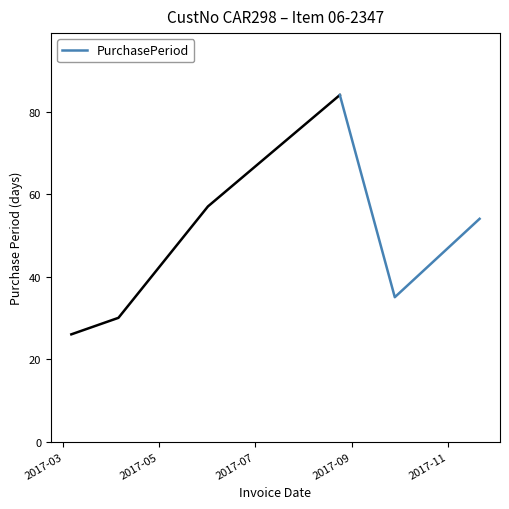

What is the maximum value for PurchasePeriod?

84